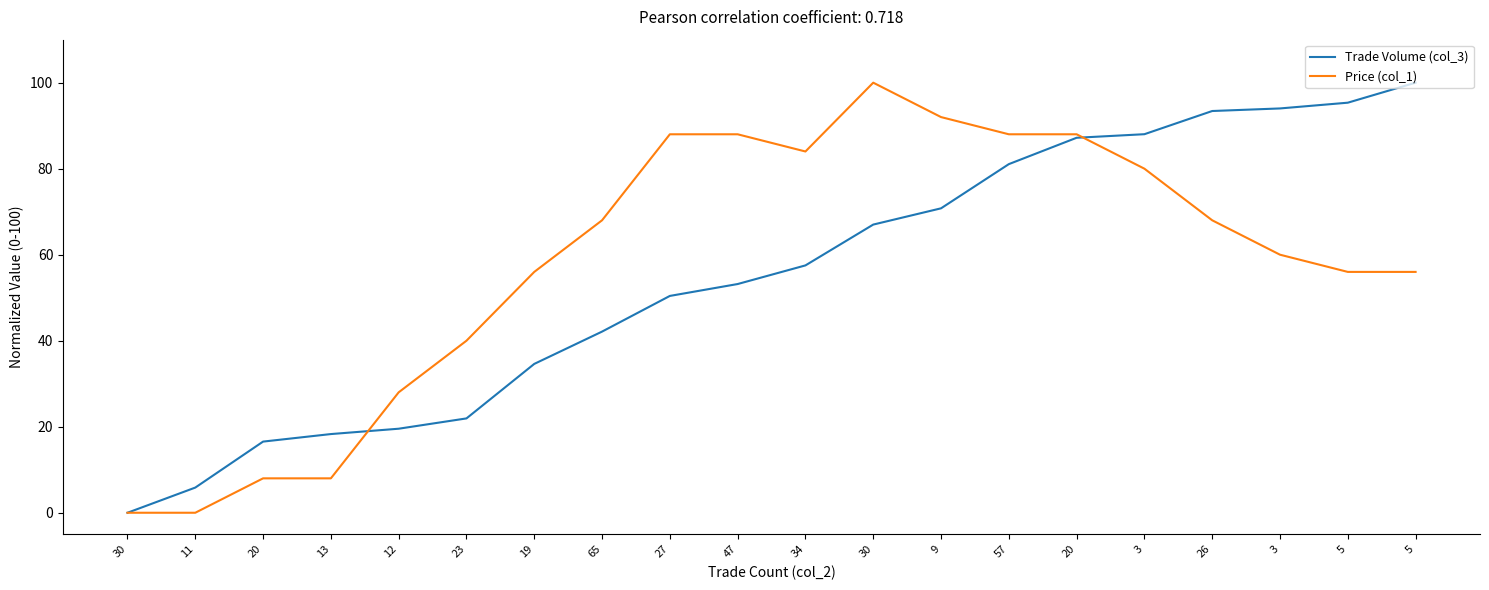

Is it true that Price (col_1) equals 68.0 at 26?

True